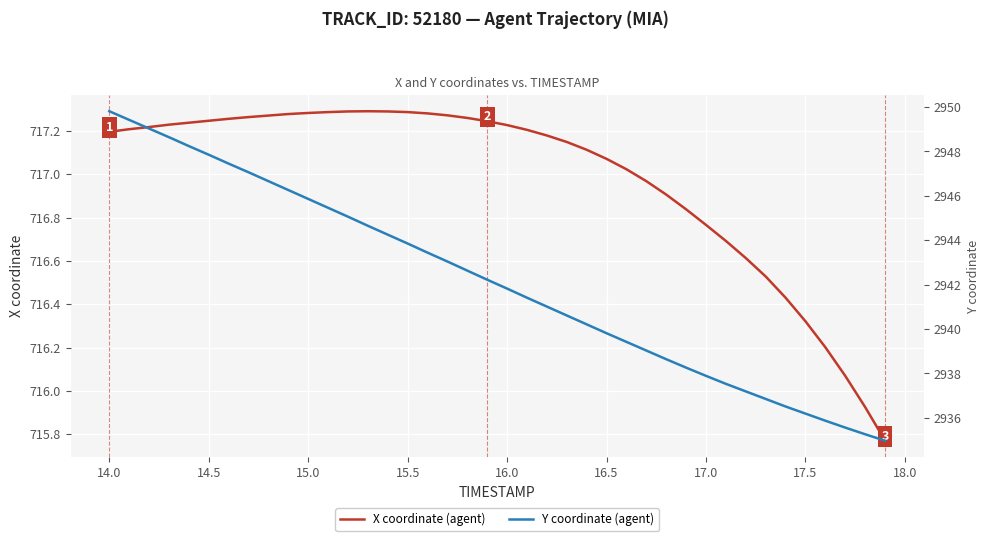

True or false: X coordinate (agent) and Y coordinate (agent) cross at least once.

False